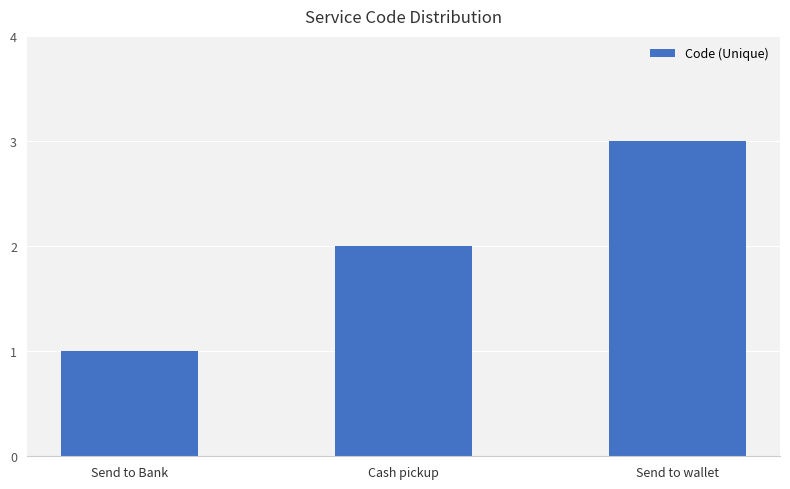

What is the difference between the maximum and minimum values?

2